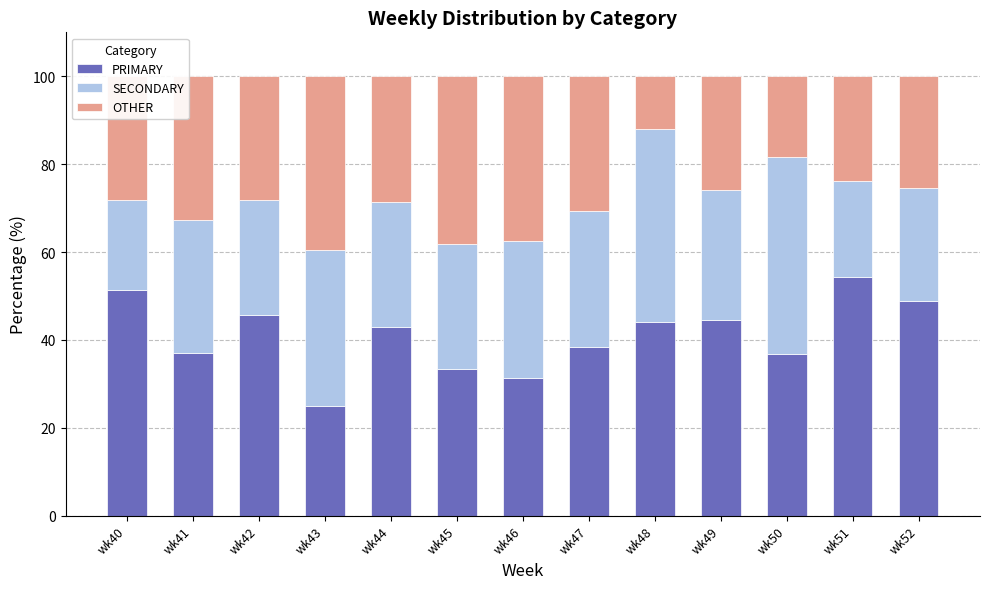

What is the difference between the second highest and minimum values in the PRIMARY series?

26.3